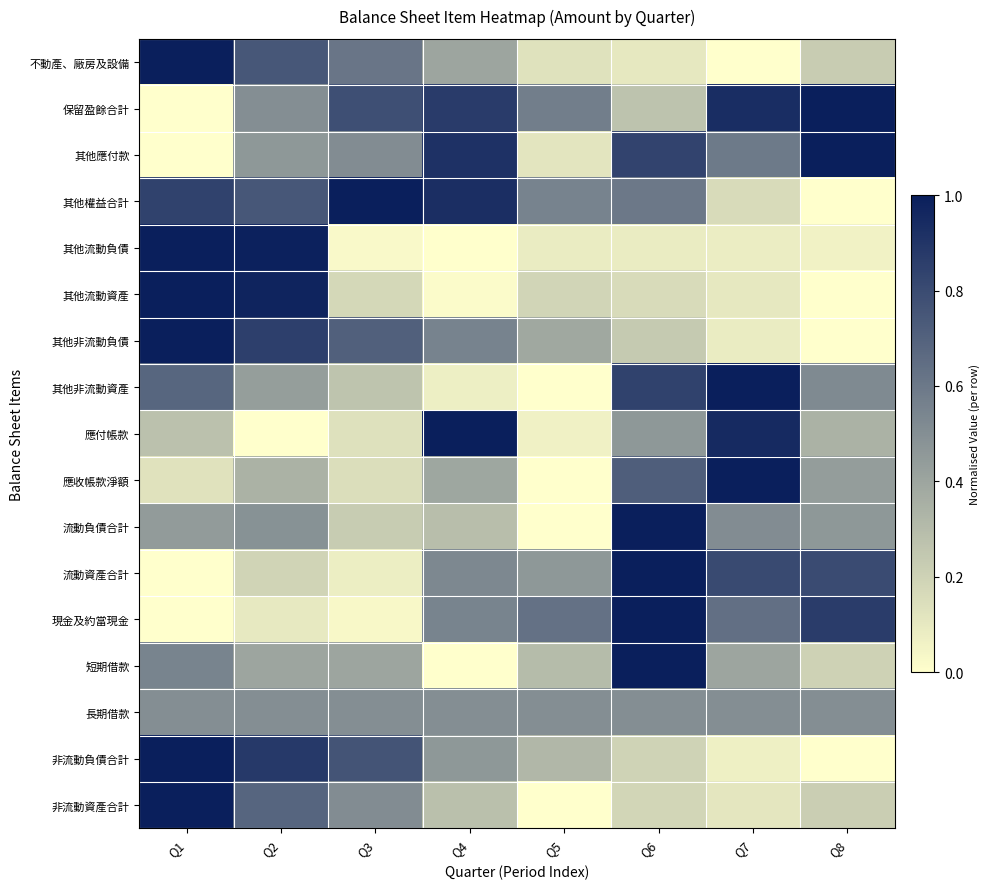

Reading left to right, transcribe all the data shown in this chart.

不動產、廠房及設備: Q1=1.0	Q2=0.7	Q3=0.6	Q4=0.4	Q5=0.1	Q6=0.1	Q7=0.0	Q8=0.2
保留盈餘合計: Q1=0.0	Q2=0.5	Q3=0.8	Q4=0.9	Q5=0.6	Q6=0.3	Q7=0.9	Q8=1.0
其他應付款: Q1=0.0	Q2=0.5	Q3=0.5	Q4=0.9	Q5=0.1	Q6=0.8	Q7=0.6	Q8=1.0
其他權益合計: Q1=0.8	Q2=0.7	Q3=1.0	Q4=0.9	Q5=0.6	Q6=0.6	Q7=0.2	Q8=0.0
其他流動負債: Q1=1.0	Q2=1.0	Q3=0.0	Q4=0.0	Q5=0.1	Q6=0.1	Q7=0.1	Q8=0.1
其他流動資產: Q1=1.0	Q2=1.0	Q3=0.2	Q4=0.0	Q5=0.2	Q6=0.2	Q7=0.1	Q8=0.0
其他非流動負債: Q1=1.0	Q2=0.9	Q3=0.7	Q4=0.6	Q5=0.4	Q6=0.2	Q7=0.1	Q8=0.0
其他非流動資產: Q1=0.7	Q2=0.4	Q3=0.3	Q4=0.1	Q5=0.0	Q6=0.8	Q7=1.0	Q8=0.5
應付帳款: Q1=0.3	Q2=0.0	Q3=0.1	Q4=1.0	Q5=0.1	Q6=0.5	Q7=0.9	Q8=0.3
應收帳款淨額: Q1=0.1	Q2=0.3	Q3=0.1	Q4=0.4	Q5=0.0	Q6=0.7	Q7=1.0	Q8=0.4
流動負債合計: Q1=0.4	Q2=0.5	Q3=0.2	Q4=0.3	Q5=0.0	Q6=1.0	Q7=0.5	Q8=0.5
流動資產合計: Q1=0.0	Q2=0.2	Q3=0.1	Q4=0.5	Q5=0.5	Q6=1.0	Q7=0.8	Q8=0.8
現金及約當現金: Q1=0.0	Q2=0.1	Q3=0.0	Q4=0.5	Q5=0.6	Q6=1.0	Q7=0.6	Q8=0.9
短期借款: Q1=0.6	Q2=0.4	Q3=0.4	Q4=0.0	Q5=0.3	Q6=1.0	Q7=0.4	Q8=0.2
長期借款: Q1=0.5	Q2=0.5	Q3=0.5	Q4=0.5	Q5=0.5	Q6=0.5	Q7=0.5	Q8=0.5
非流動負債合計: Q1=1.0	Q2=0.9	Q3=0.8	Q4=0.5	Q5=0.3	Q6=0.2	Q7=0.1	Q8=0.0
非流動資產合計: Q1=1.0	Q2=0.7	Q3=0.5	Q4=0.3	Q5=0.0	Q6=0.2	Q7=0.1	Q8=0.2